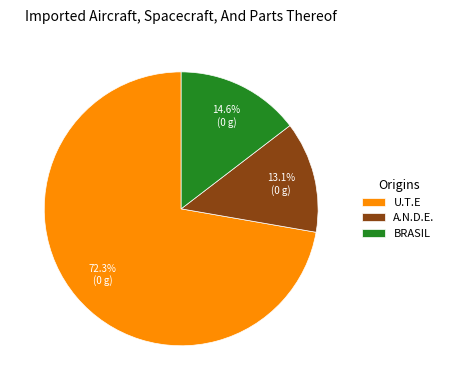

Rank the categories by value from highest to lowest.

U.T.E, BRASIL, A.N.D.E.